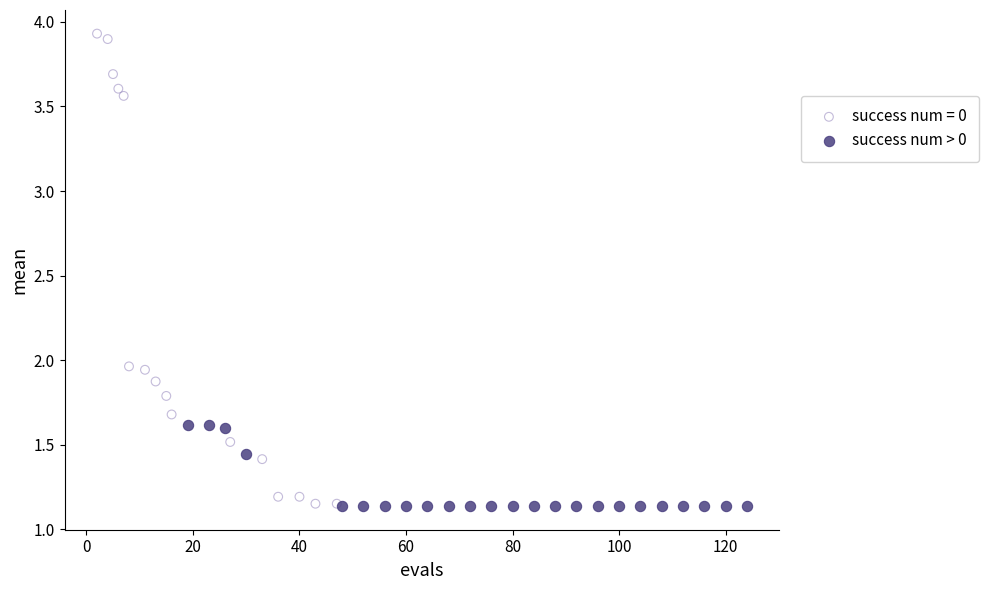

Which series has the widest spread of Y values?

success num = 0